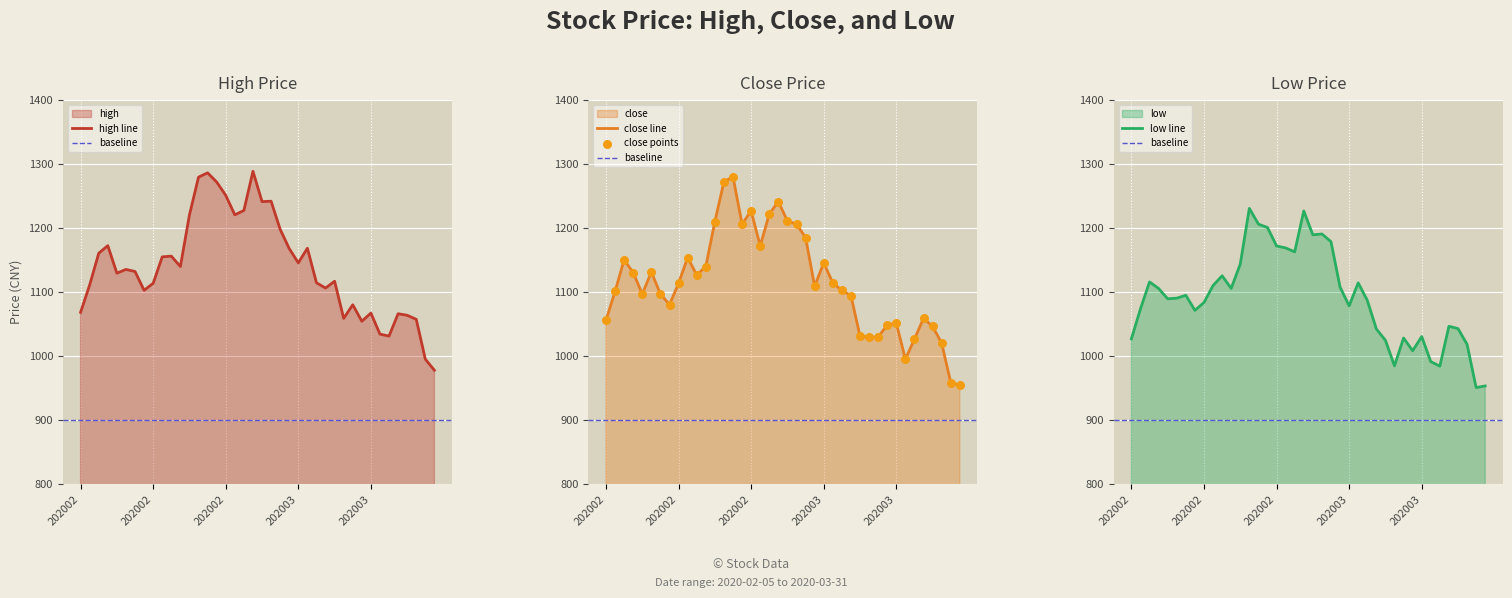

Which series contains the lowest Y value?

low